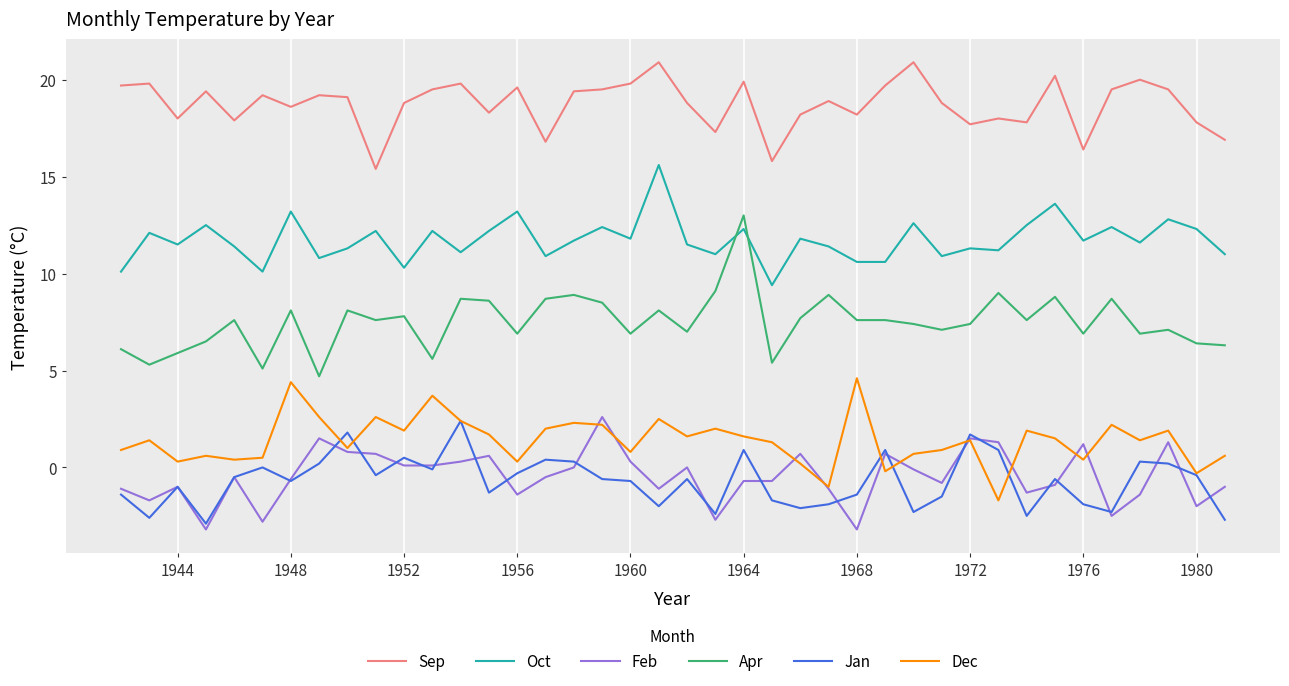

In Jan, how many points are higher than both neighbors (excluding endpoints)?

12